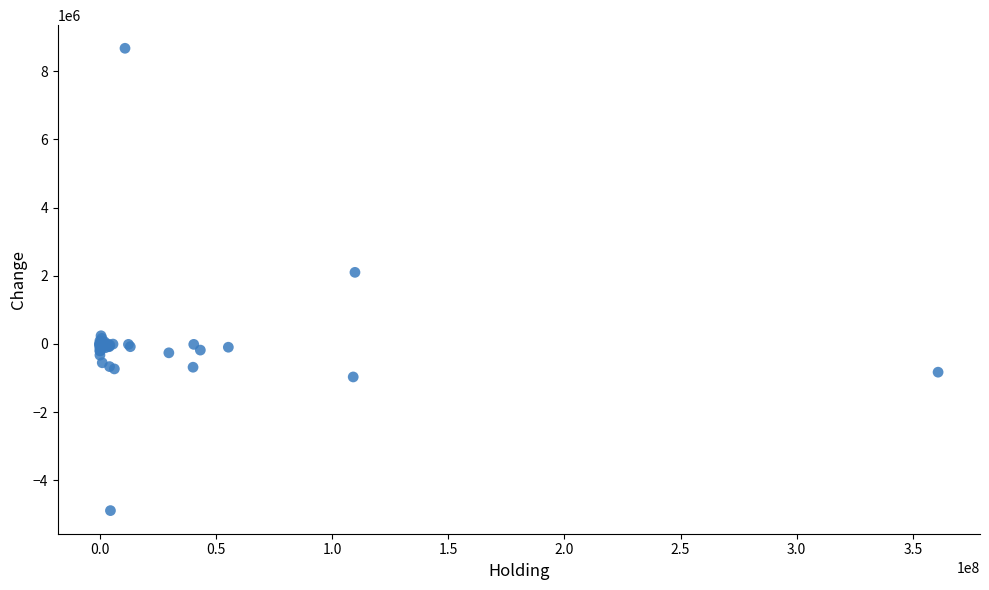

What Y value in the scatter plot is closest to 1892000?

2100000